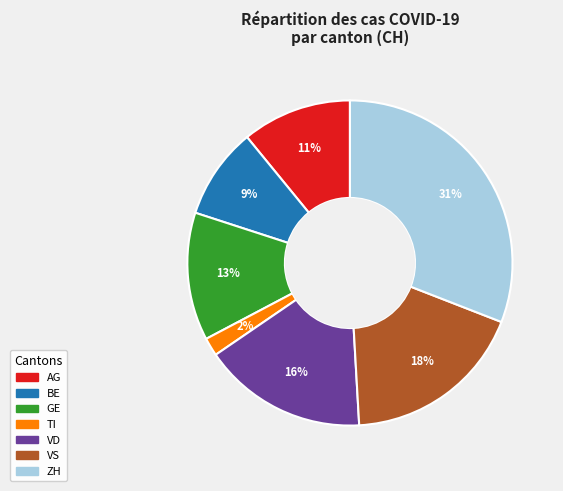

Which category has the smallest portion of the pie?

TI